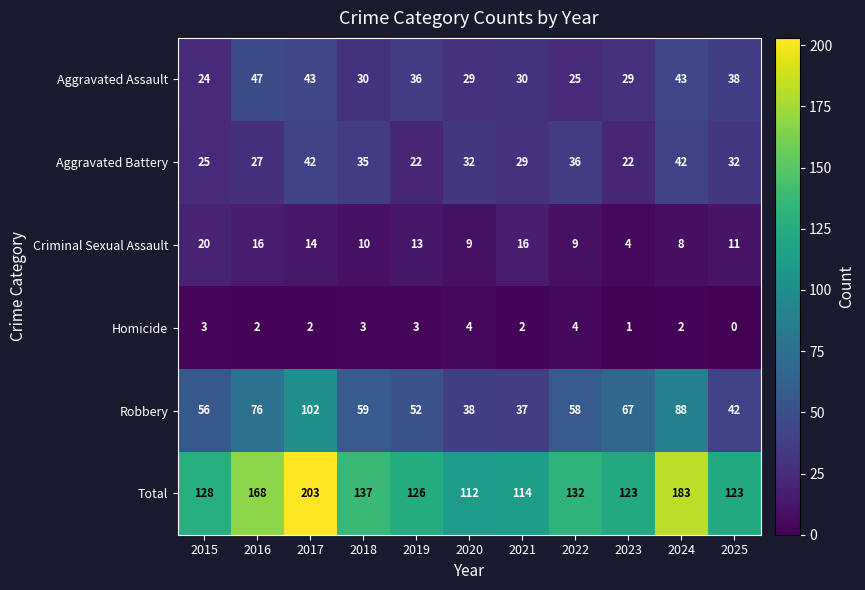

At which category does the chart reach its minimum across all series?

2025